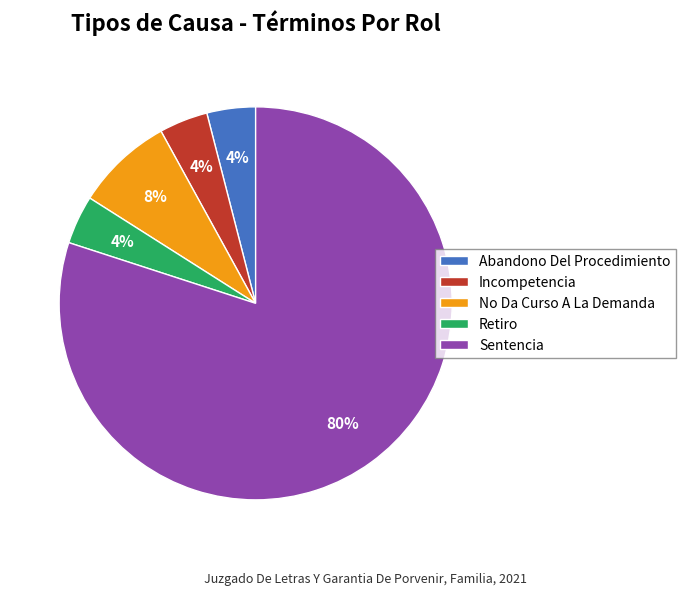

To the nearest percent, what portion does Sentencia represent?

80%